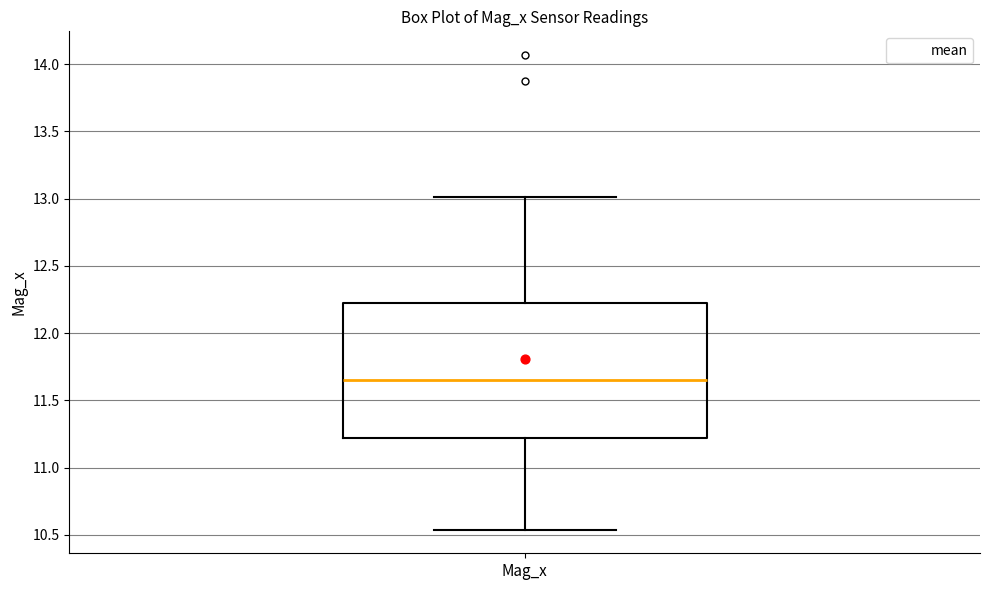

Transcribe this box plot: give where the median line is, the range the box spans, and where the two whiskers end, as read against the y-axis. The values are not printed on the chart, so give them approximately, as read against the axis.

median 11.65, box 11.20 to 12.20, whiskers 10.55 to 13.00